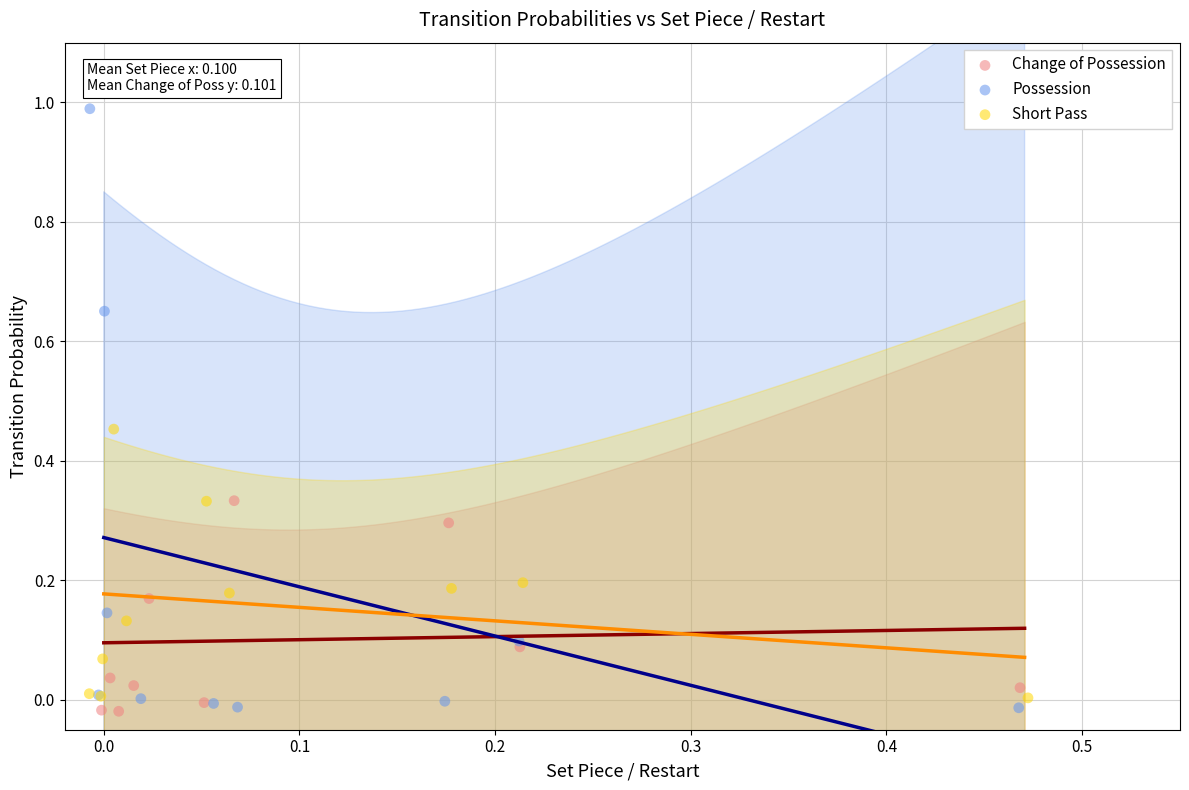

Which series has the largest Y range (max minus min)?

Possession